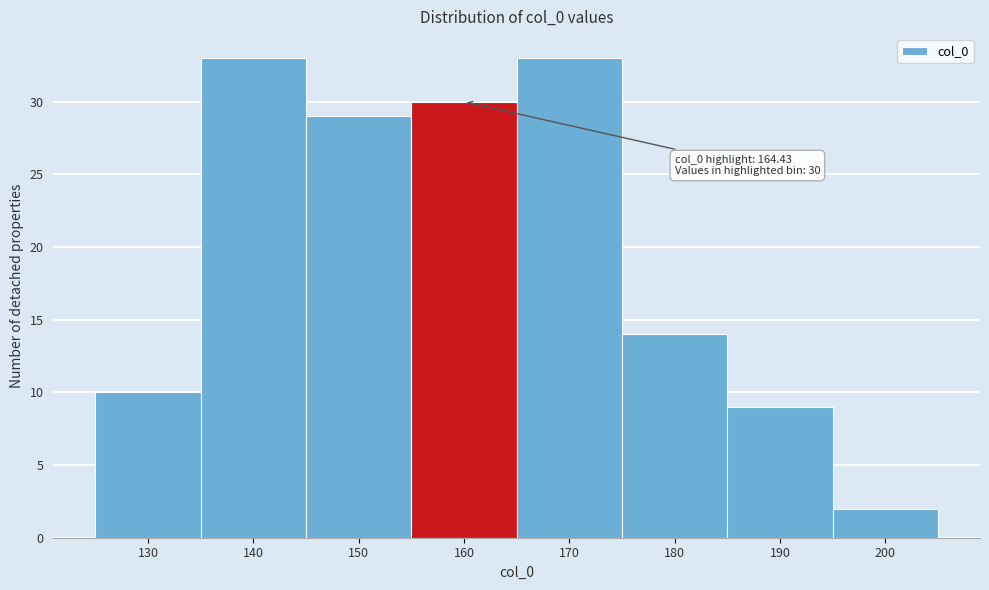

Reading left to right, what are all the values shown in this chart?

10	33	29	30	33	14	9	2